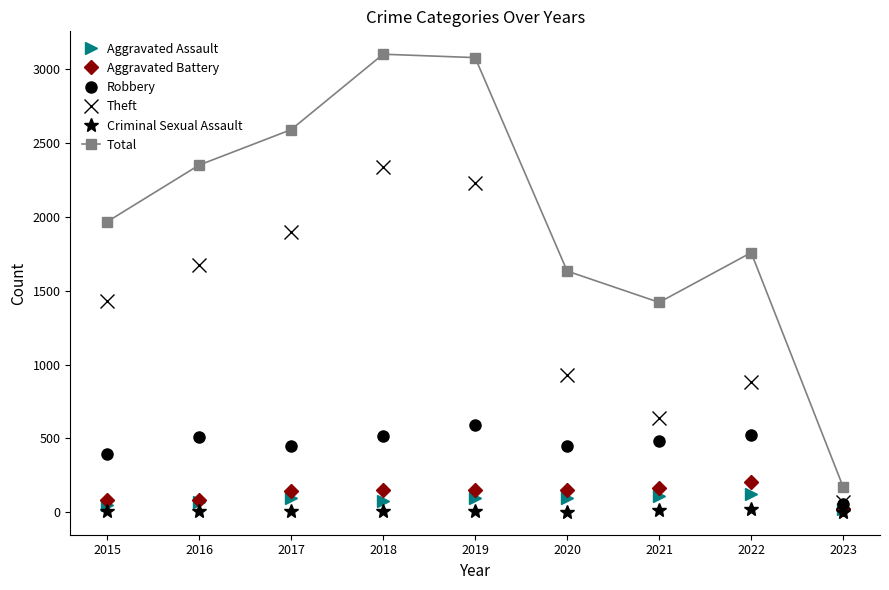

In Theft, how many points are higher than both neighbors (excluding endpoints)?

2